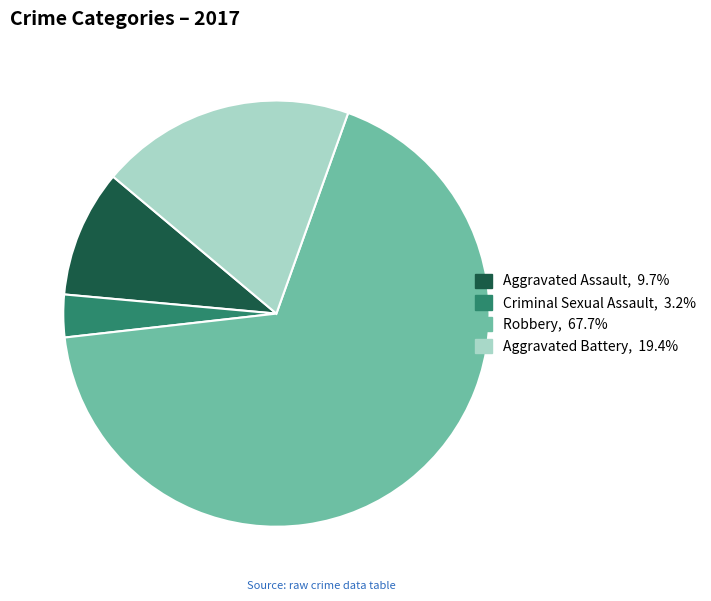

Which has a higher value, Robbery or Aggravated Assault?

Robbery